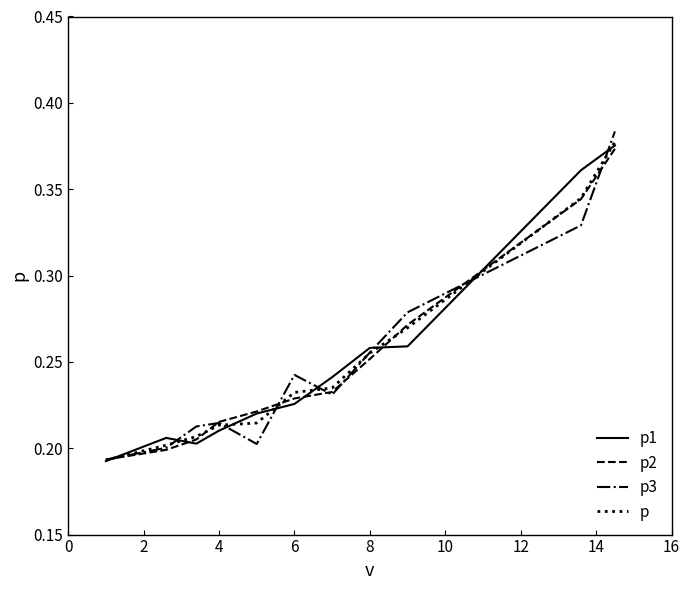

How many intersections are there between p and p3?

8